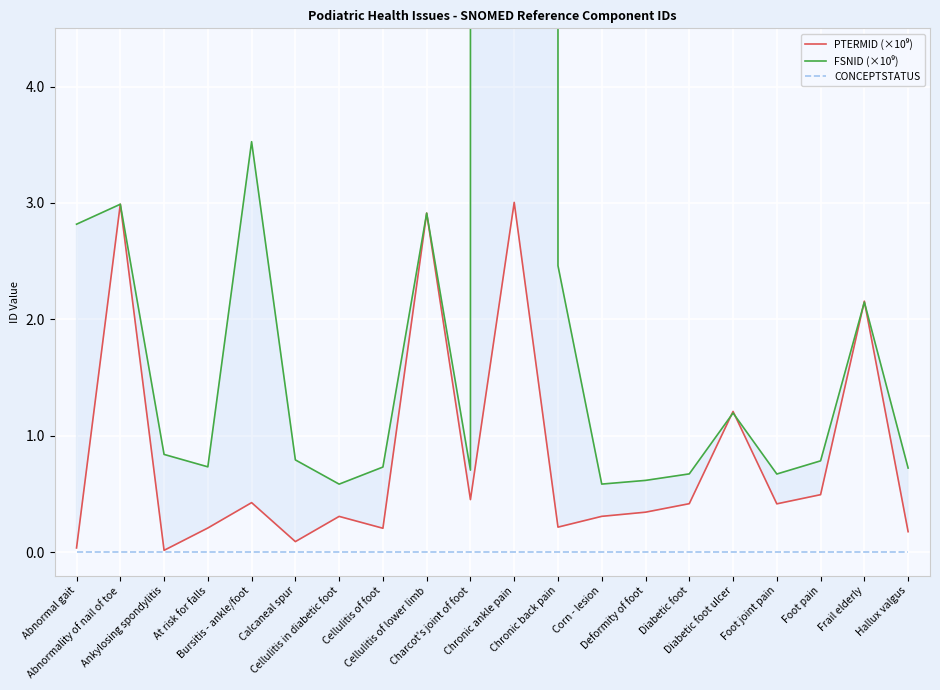

What are all the series names shown in the legend?

PTERMID (×10⁹), FSNID (×10⁹), CONCEPTSTATUS